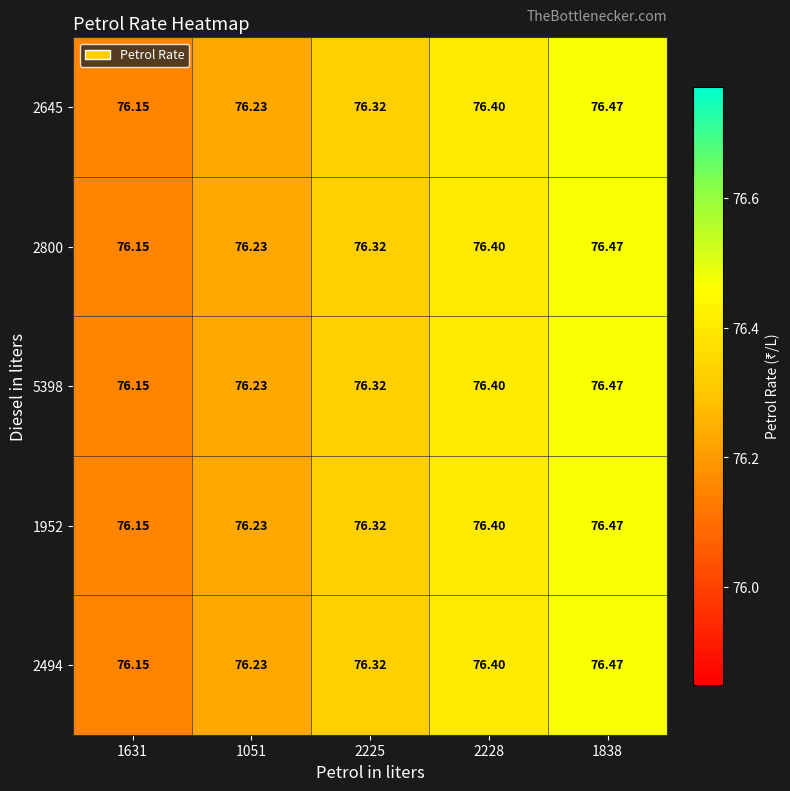

Is the value of 2800 at 2225 greater than the value of 2494 at 1051?

Yes